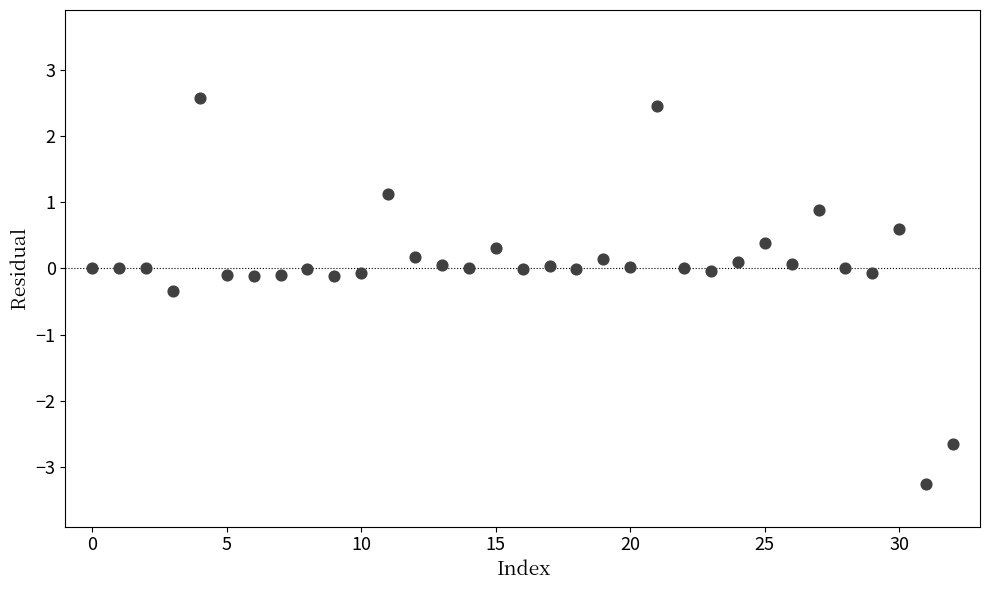

What is the range of Y values (max minus min)?

5.8